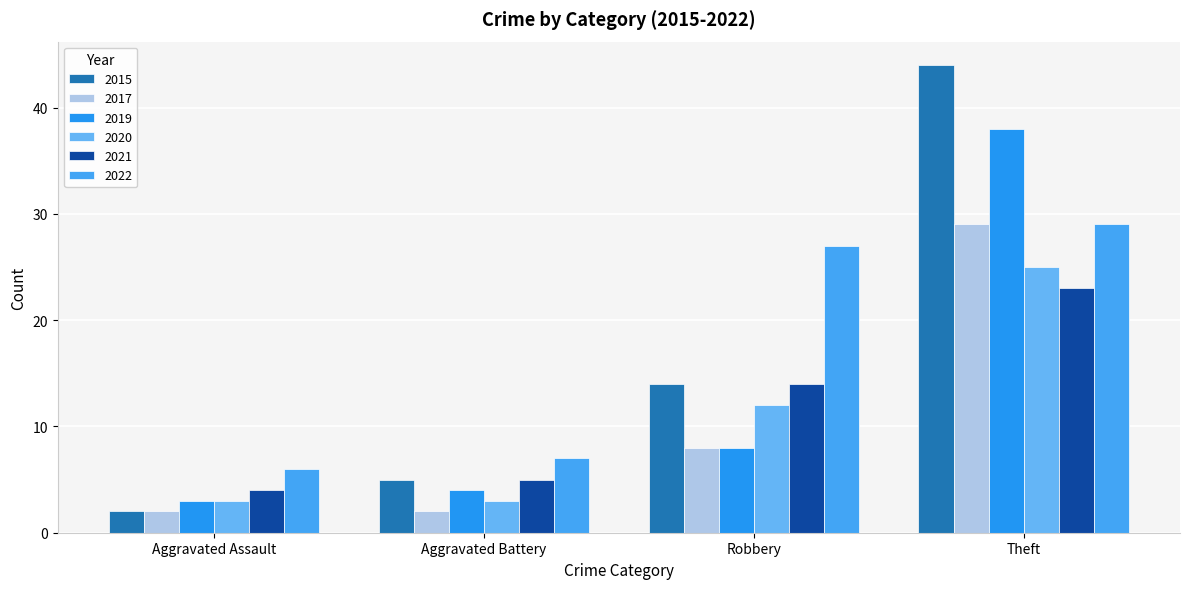

What is the maximum value shown in the chart?

44